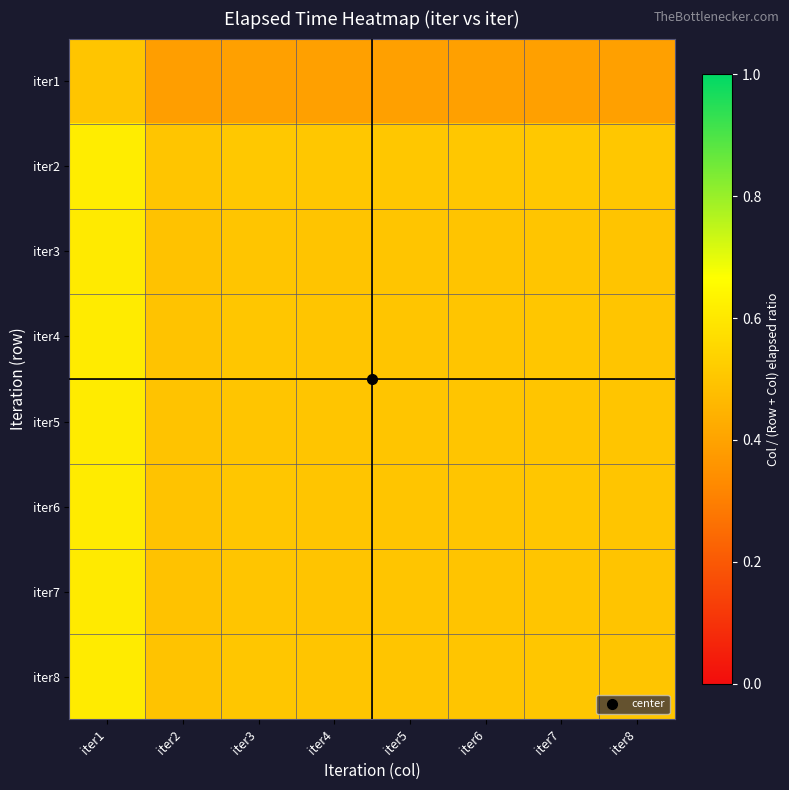

What is the smallest value displayed?

0.4